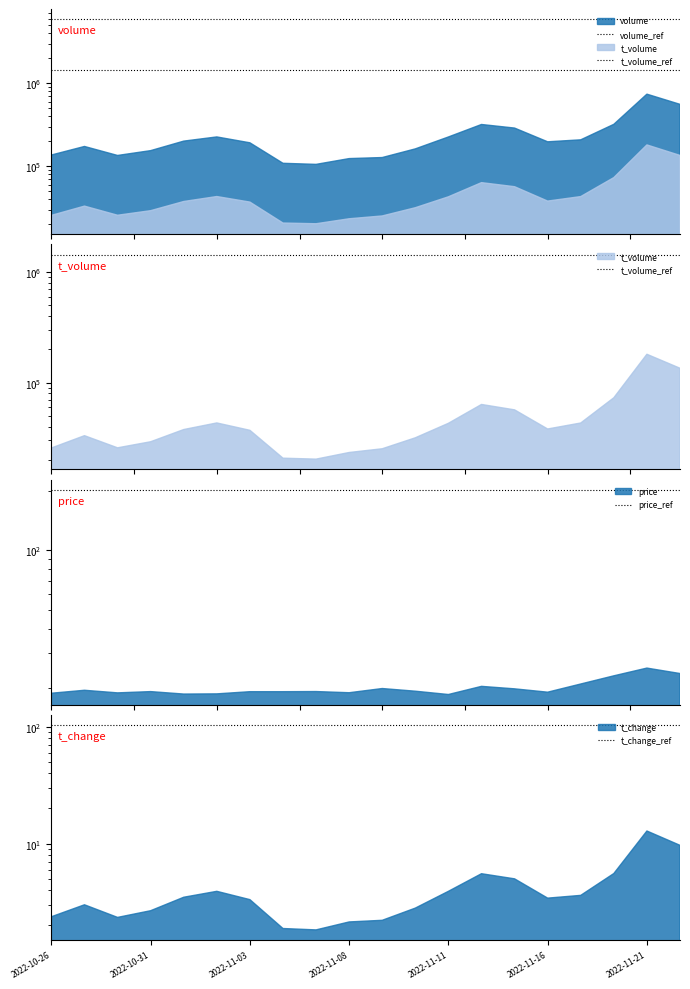

At which label is t_change_ref closest to 102?

2022-10-26